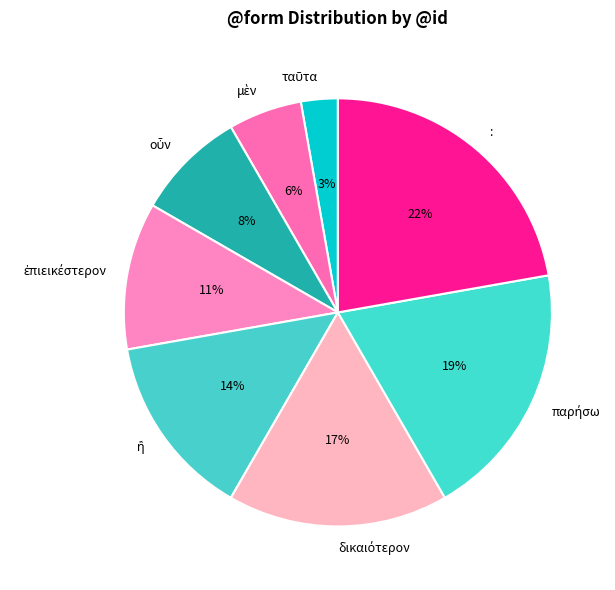

What is the largest slice in the pie chart?

: